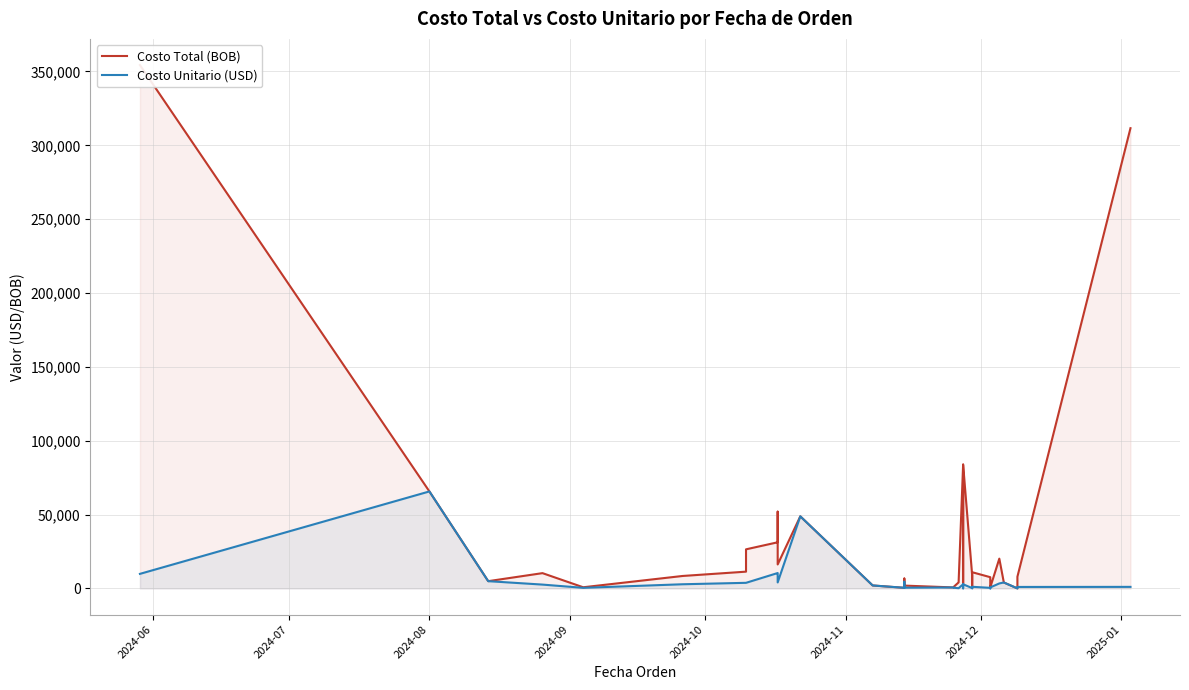

True or false: Costo Unitario (USD) has a value of 918.9 at 19.

False